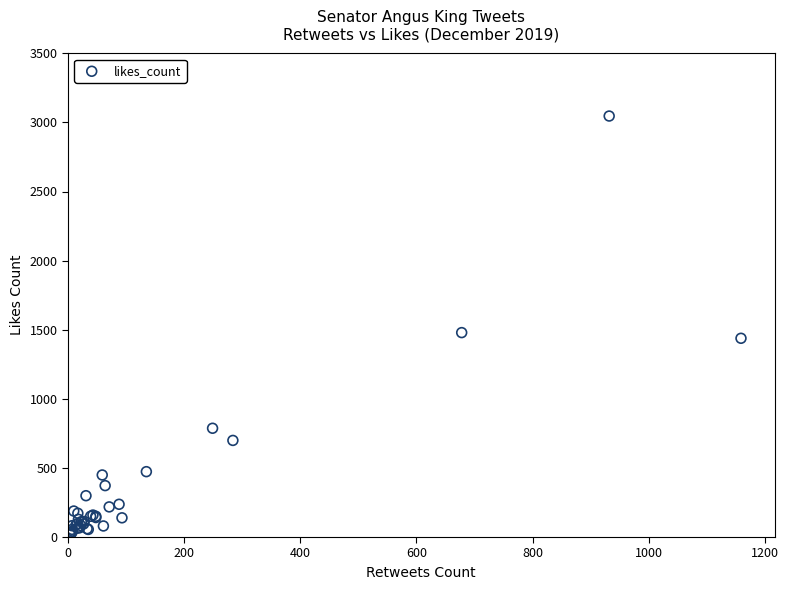

What Y value in the scatter plot is closest to 1533?

1479